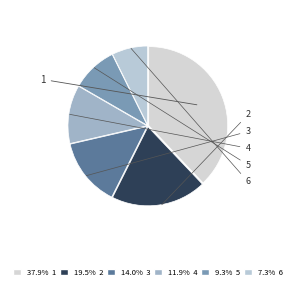

To the nearest percent, what is the difference between the 2 and 3 slice percentages?

5%